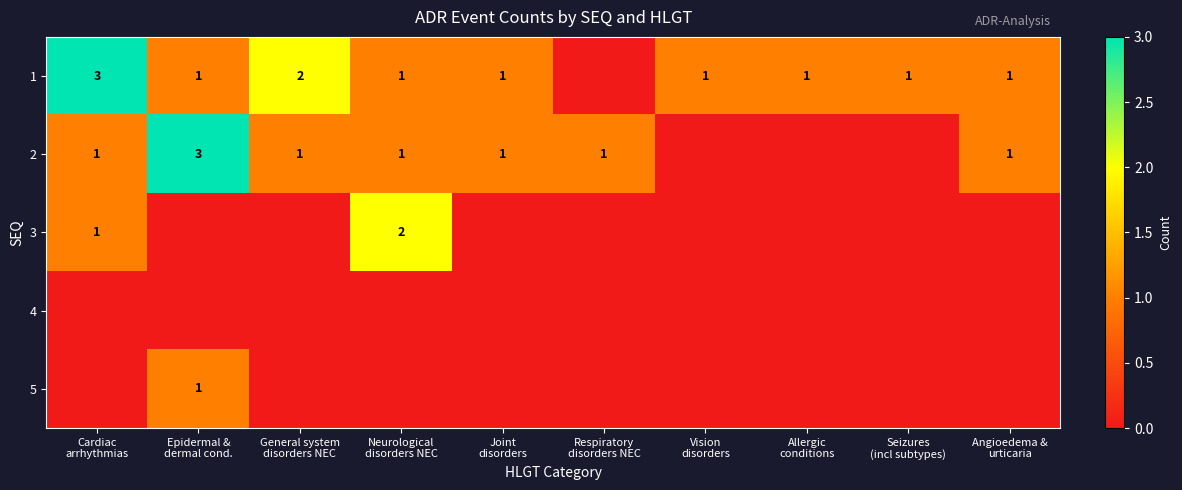

How many distinct data groups are displayed?

5